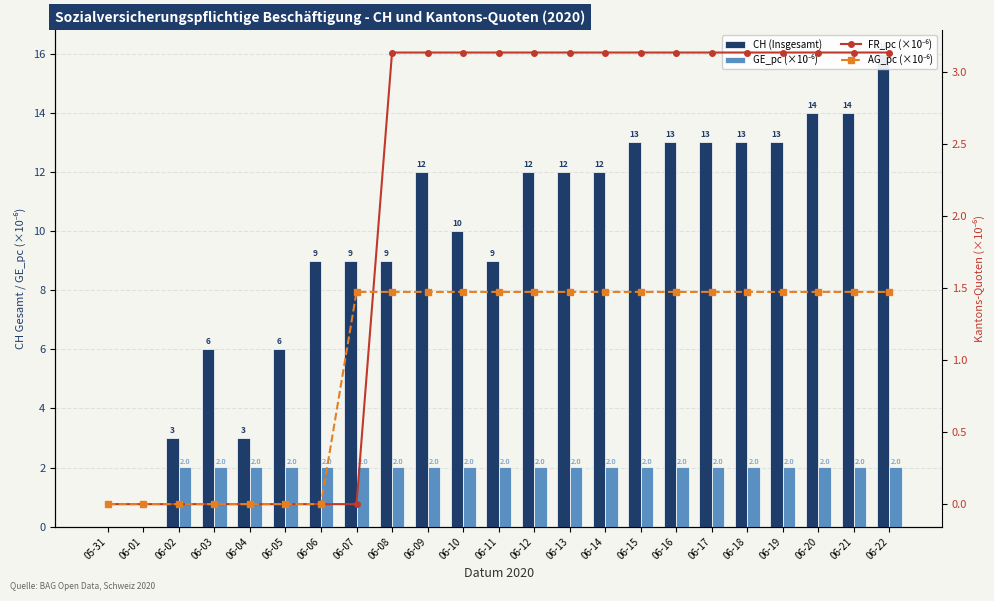

What position from the left is 06-05?

6